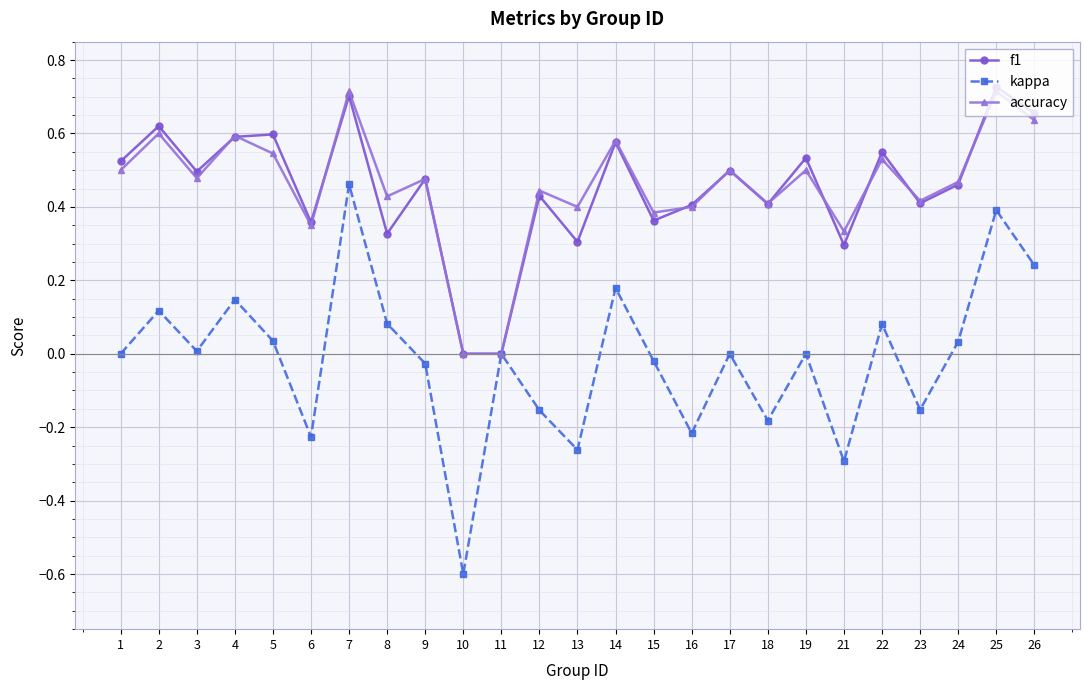

True or false: f1 has a value of -0.4 at 11.

False